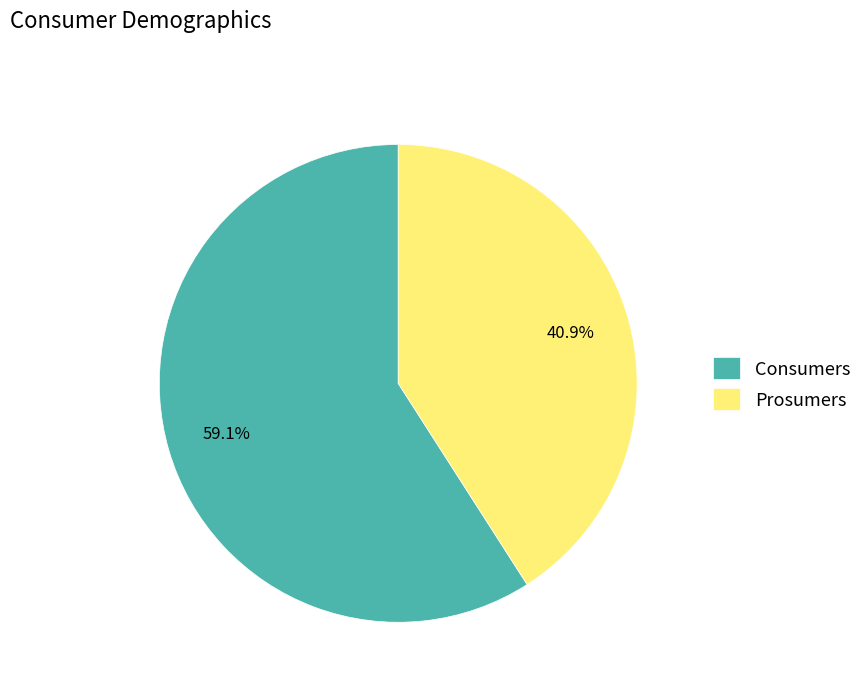

What percentage do Consumers and Prosumers together represent?

100.0%